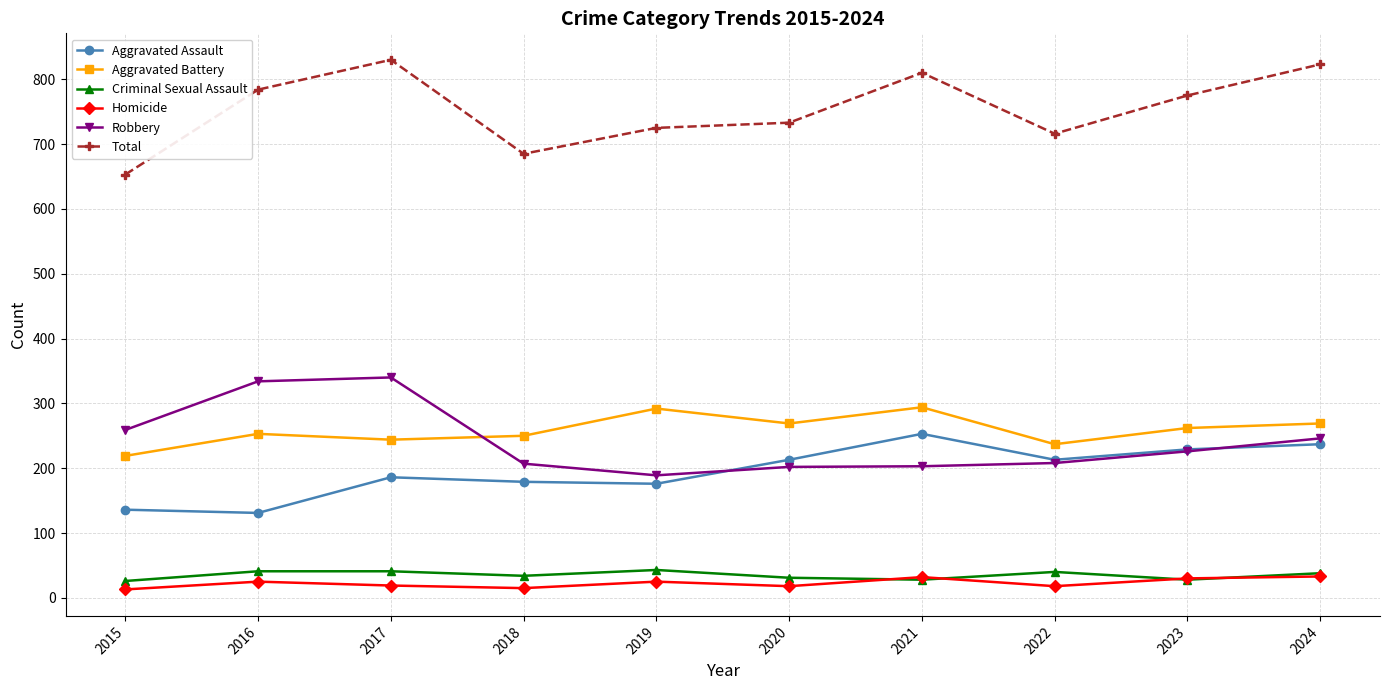

In Total, how many points are higher than both neighbors (excluding endpoints)?

2